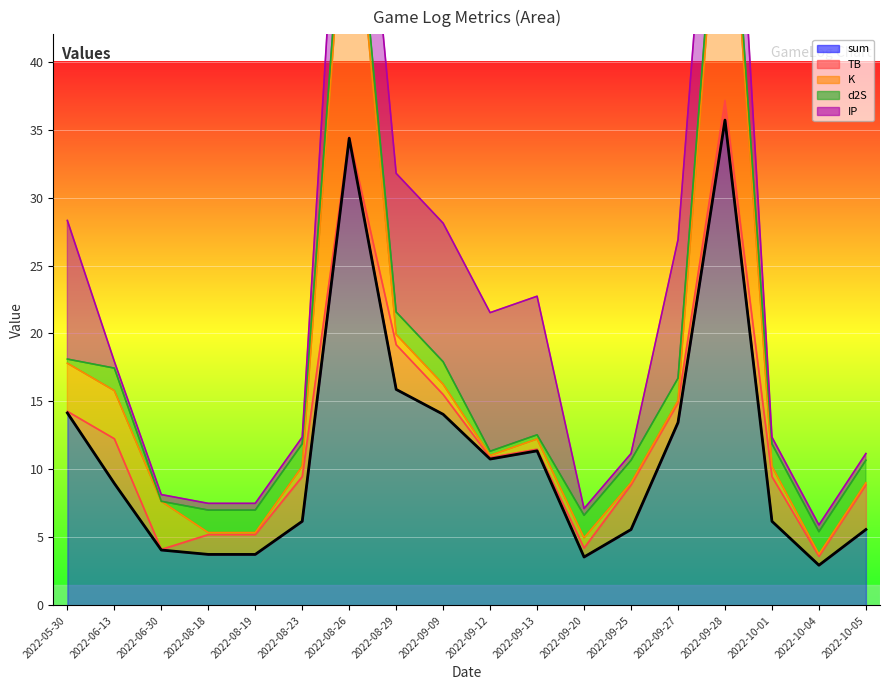

Between 2022-06-13 and 2022-09-28, which series saw the biggest shift?

sum